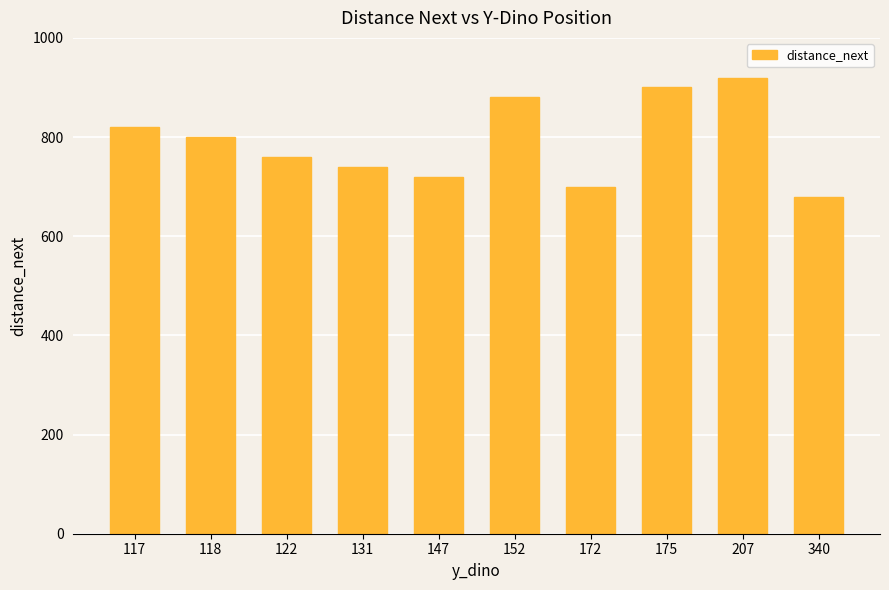

Does the chart contain stacked bars?

No